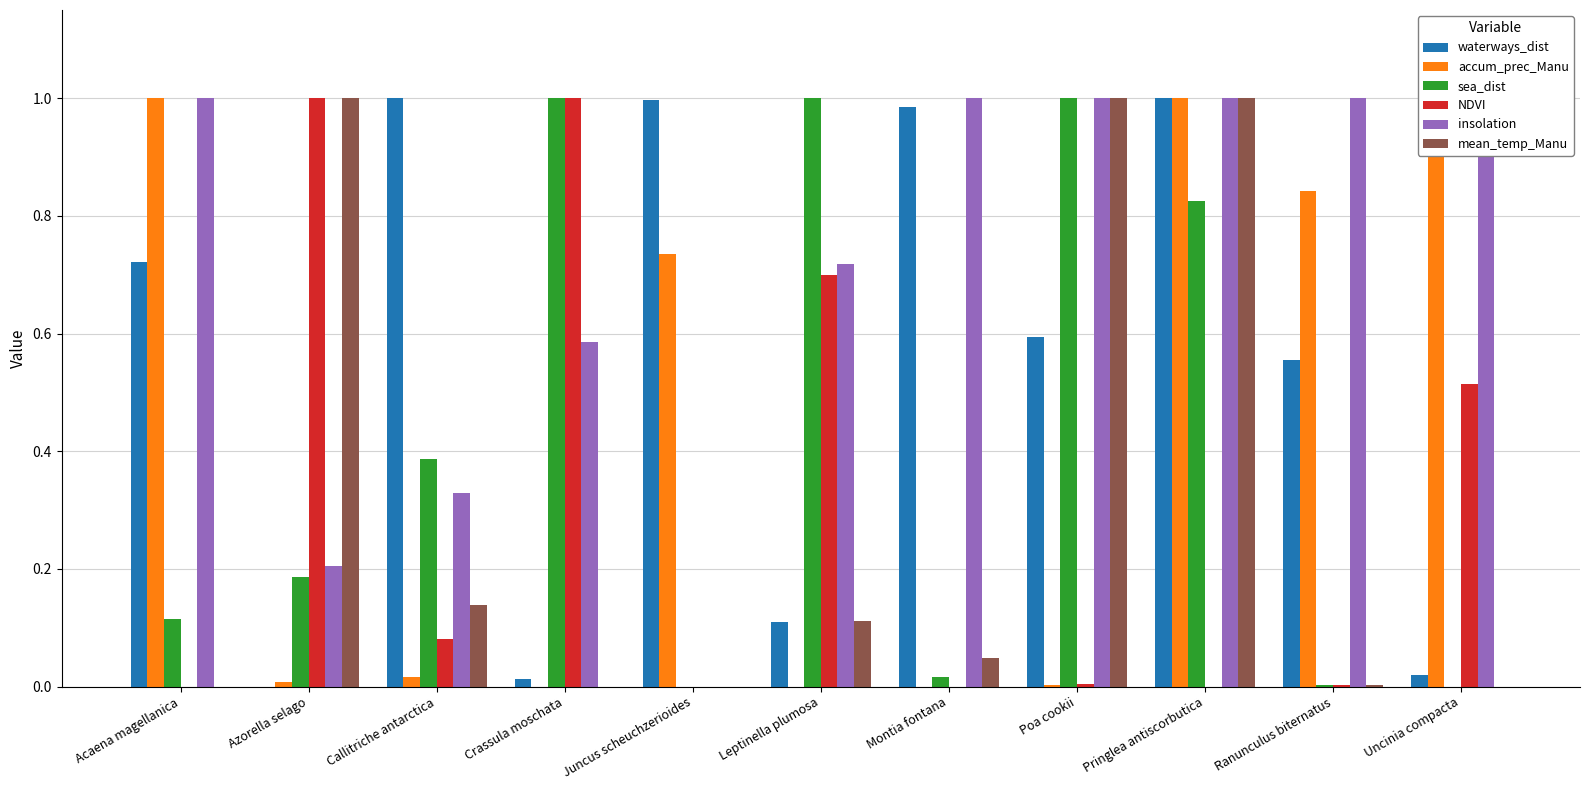

Which series changed the most between Callitriche antarctica and Leptinella plumosa?

waterways_dist